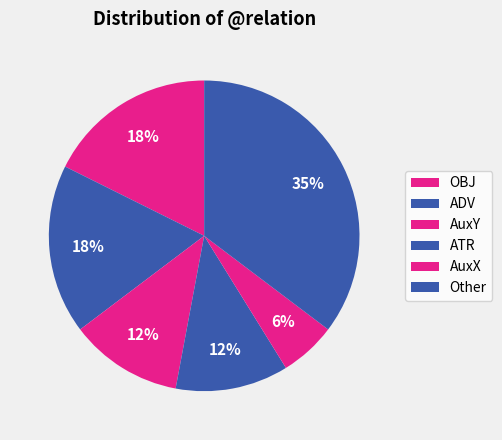

How many segments does this pie chart have?

6